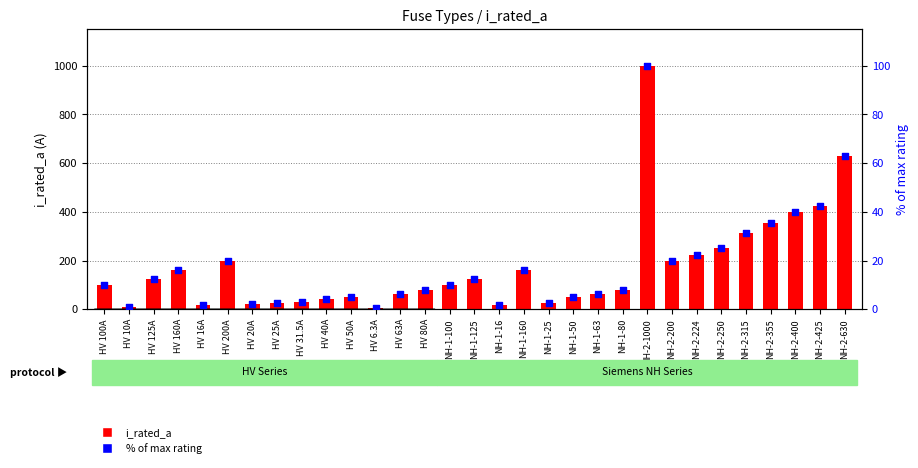

What is the total value across all series at HV 160A?

176.0